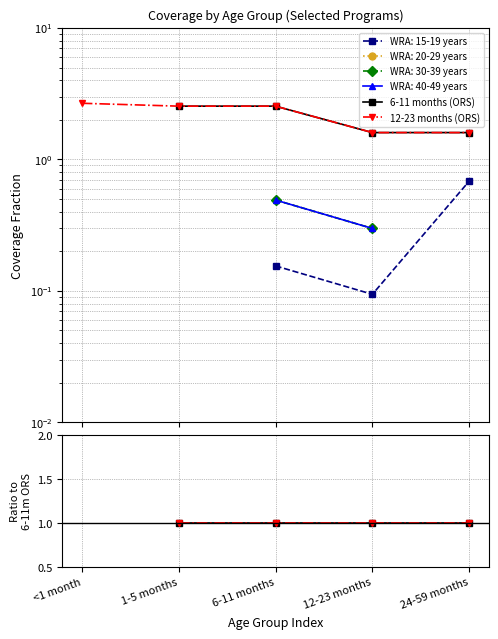

True or false: 12-23 months (ORS) and 6-11 months (ORS) intersect in this chart.

False